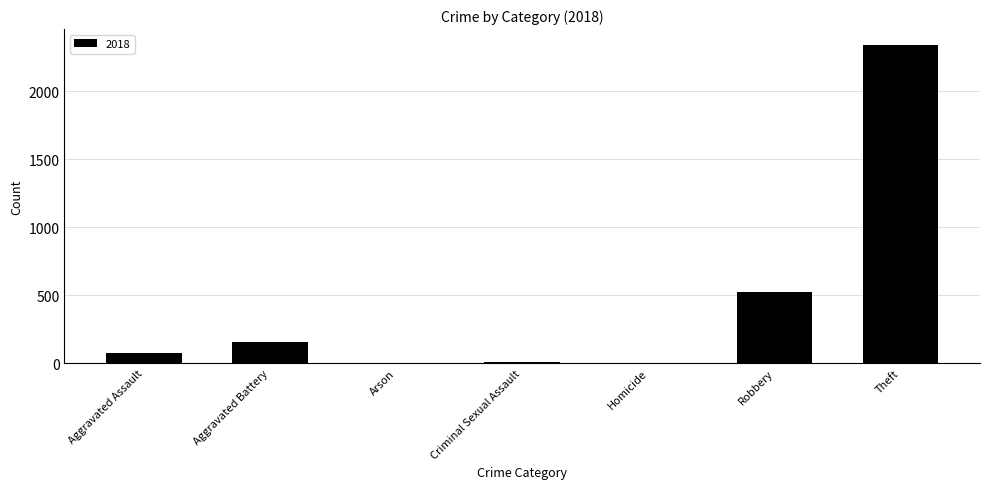

Count the number of data series in this chart.

1